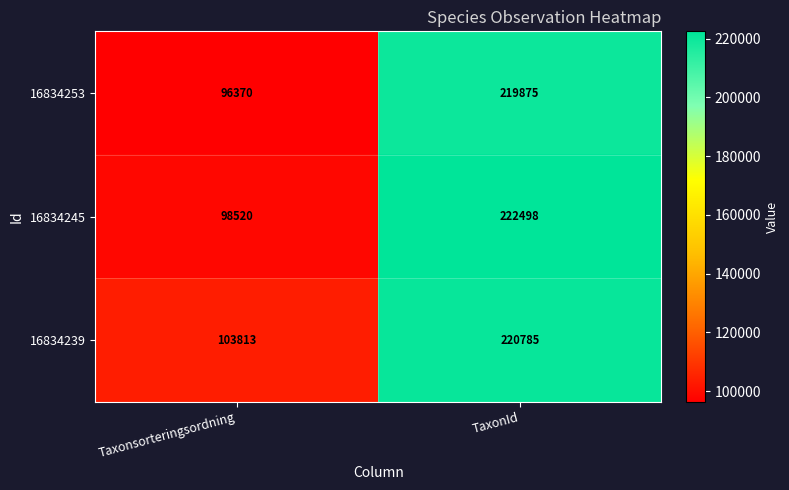

Count the number of categories in the chart.

2